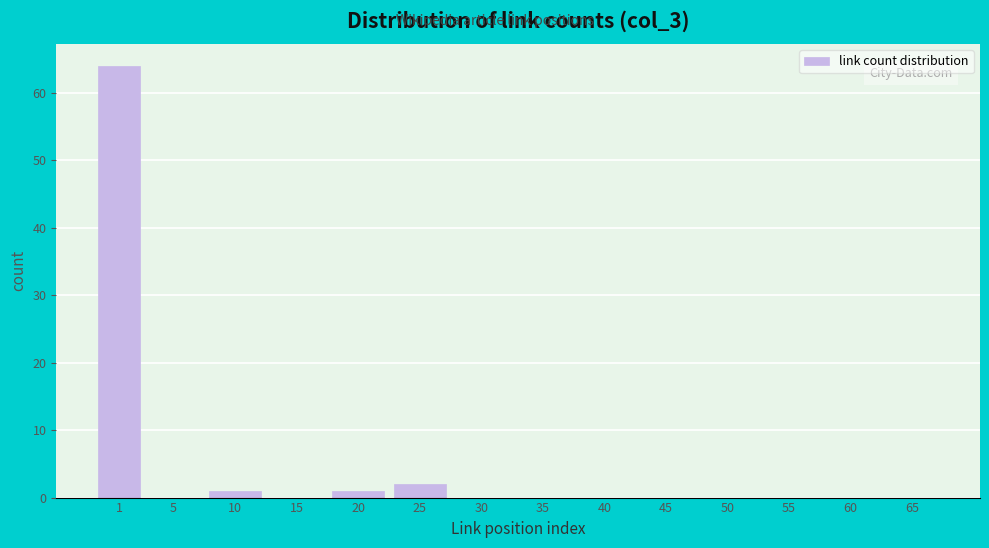

Reading left to right, transcribe all the data shown in this chart.

1=64	5=0	10=1	15=0	20=1	25=2	30=0	35=0	40=0	45=0	50=0	55=0	60=0	65=0